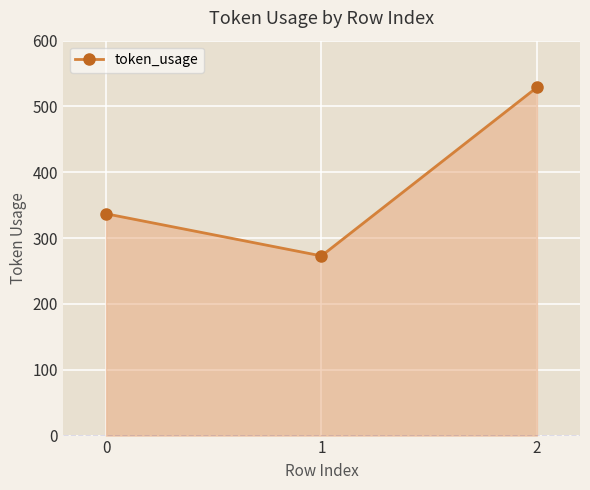

What is the change in value from 0 to 1?

-64